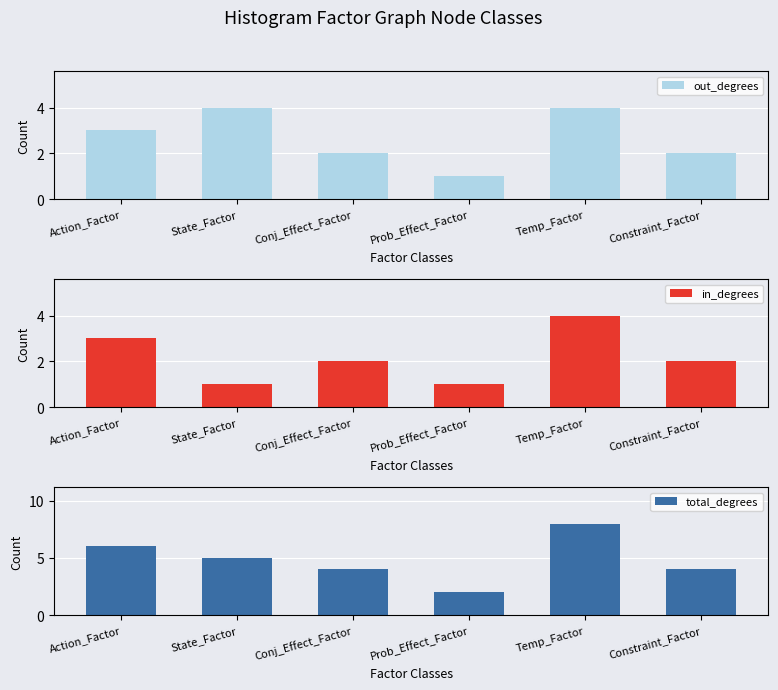

Reading right to left, what are all the values shown in this chart?

out_degrees: Constraint_Factor=2	Temp_Factor=4	Prob_Effect_Factor=1	Conj_Effect_Factor=2	State_Factor=4	Action_Factor=3
in_degrees: Constraint_Factor=2	Temp_Factor=4	Prob_Effect_Factor=1	Conj_Effect_Factor=2	State_Factor=1	Action_Factor=3
total_degrees: Constraint_Factor=4	Temp_Factor=8	Prob_Effect_Factor=2	Conj_Effect_Factor=4	State_Factor=5	Action_Factor=6